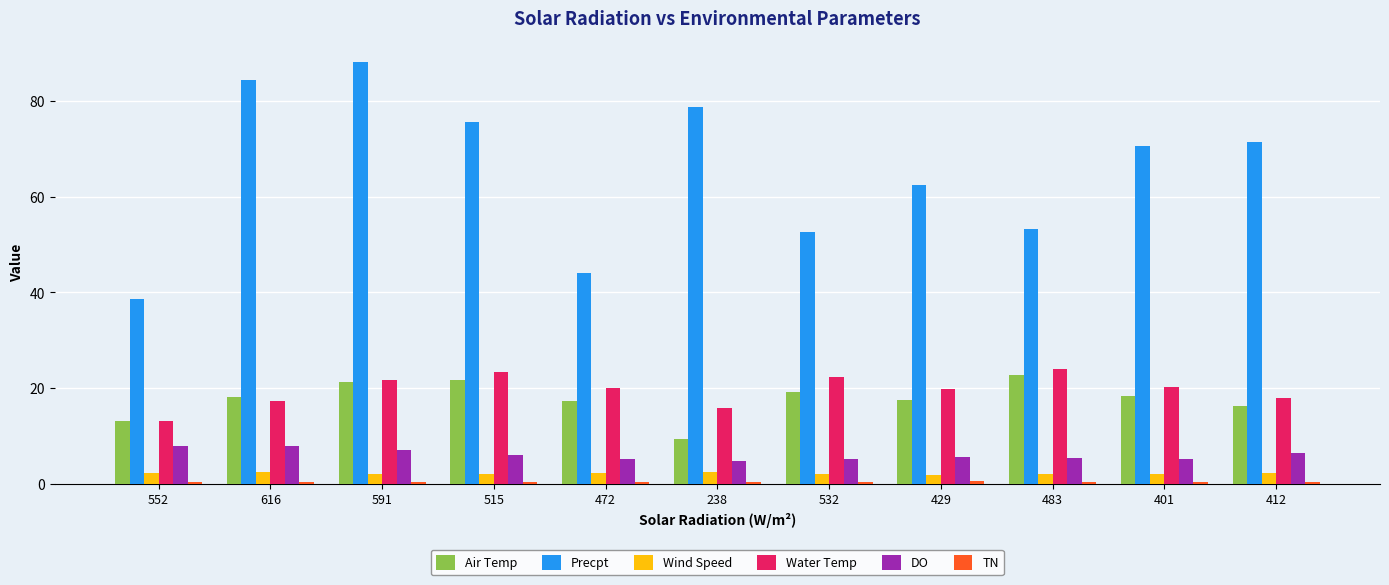

What is the difference between the second highest and minimum values in the Water Temp series?

10.3